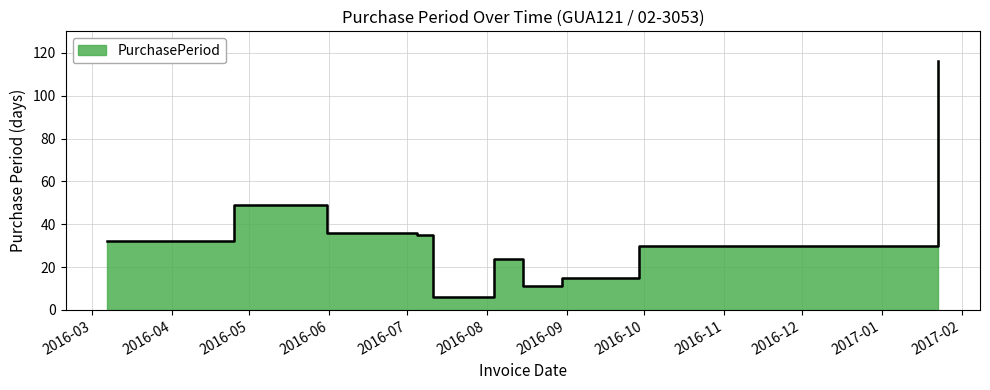

Reading left to right, transcribe all the data shown in this chart.

32	49	36	35	6	24	11	15	30	116